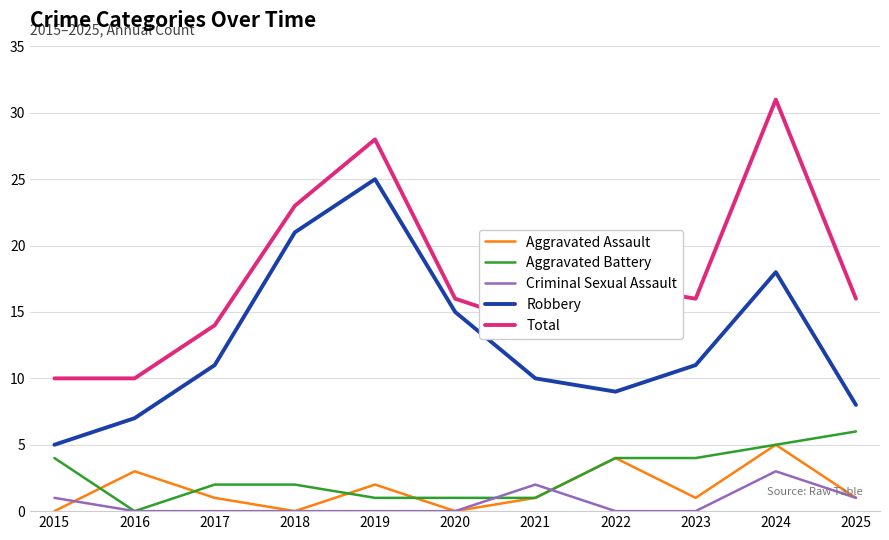

What is the sum of all Aggravated Assault values?

18